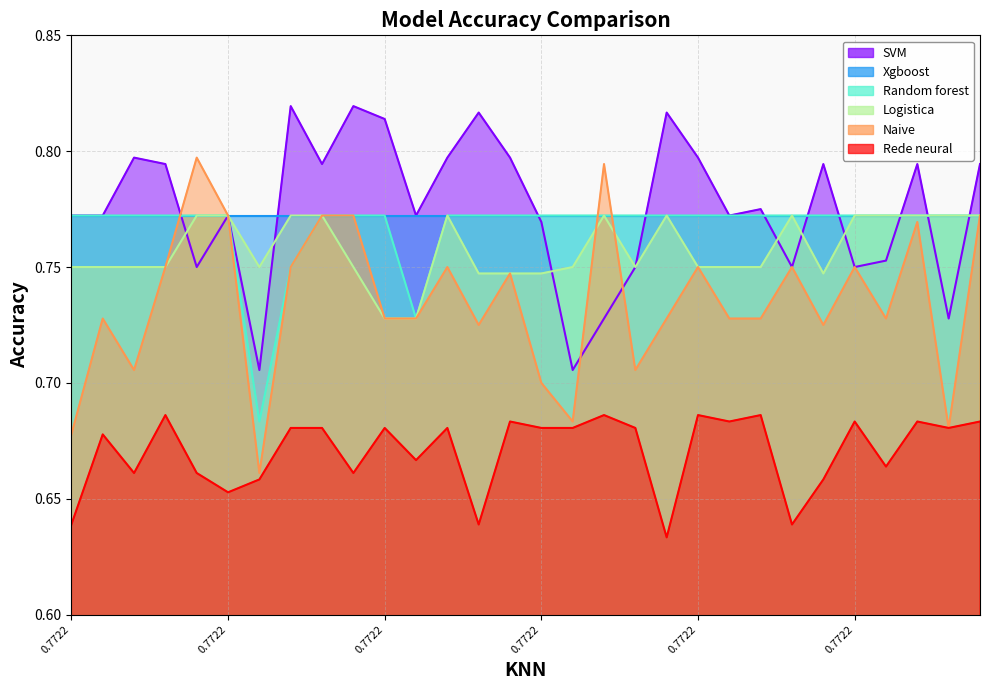

Is the value of Rede neural at 0.7722222222222223 greater than the value of SVM at 0.7722222222222223?

No